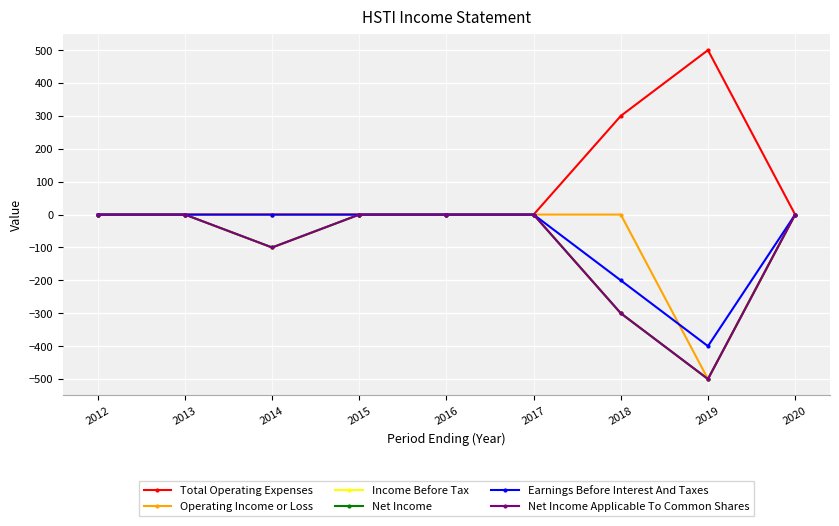

Is this an area chart (filled region under the line)?

No